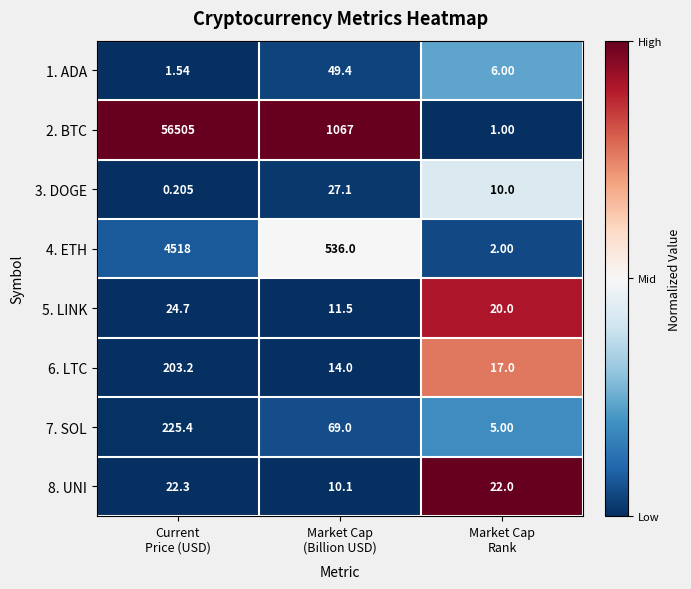

Which series has the largest range (max minus min)?

2. BTC